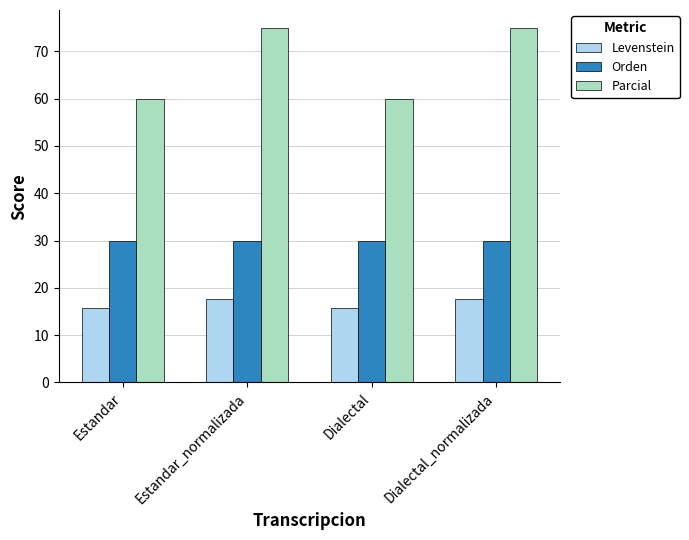

What is the spread (max minus min) of values at Estandar_normalizada?

57.4